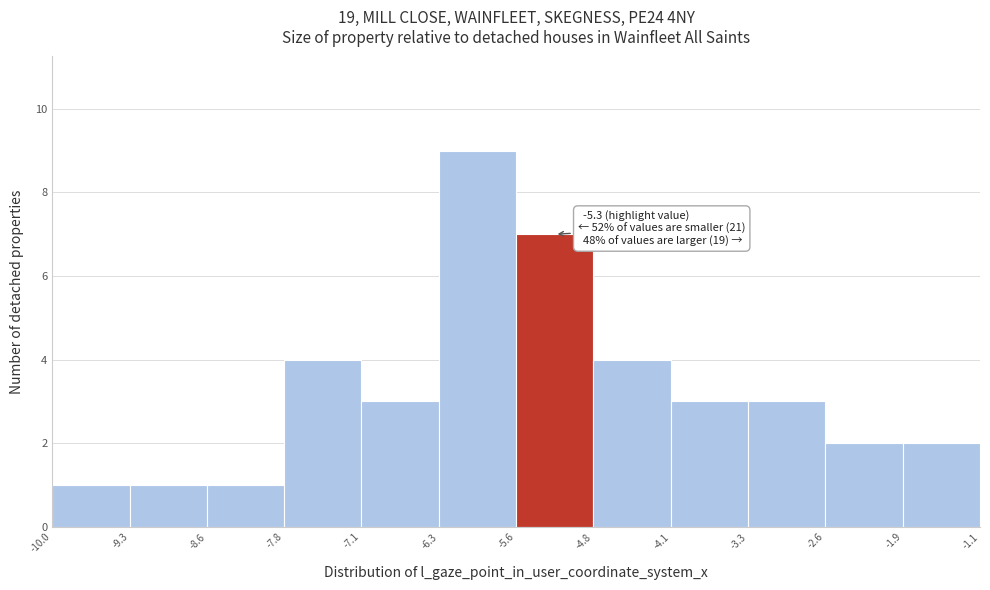

Which range on the x-axis has the tallest bar?

-6.3 to -5.6